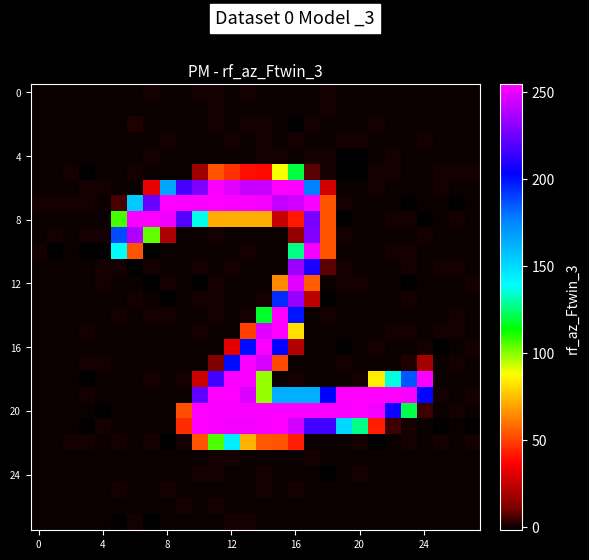

Which series has the largest total across all categories?

20